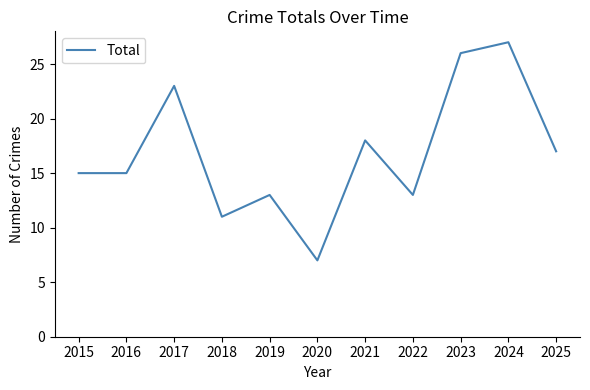

At which category does the chart reach its peak across all series?

2024